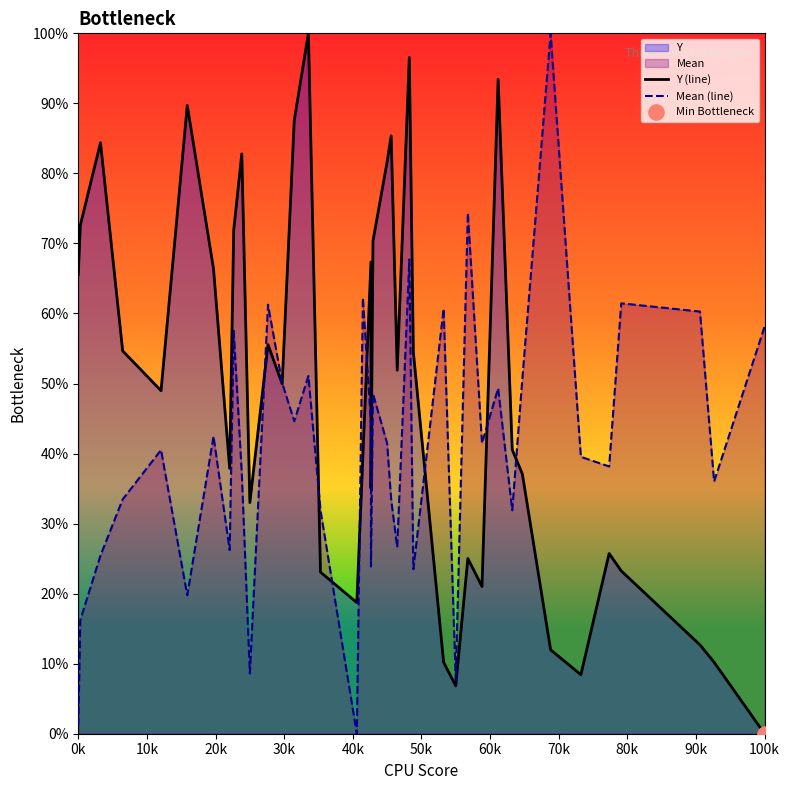

Which series contains the highest Y value?

Y (line)